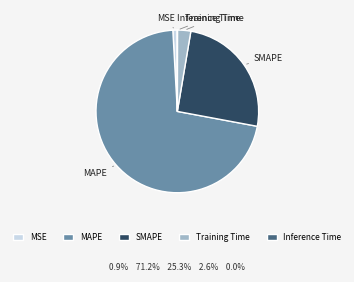

Do MSE and Training Time together represent more than half of the pie?

No